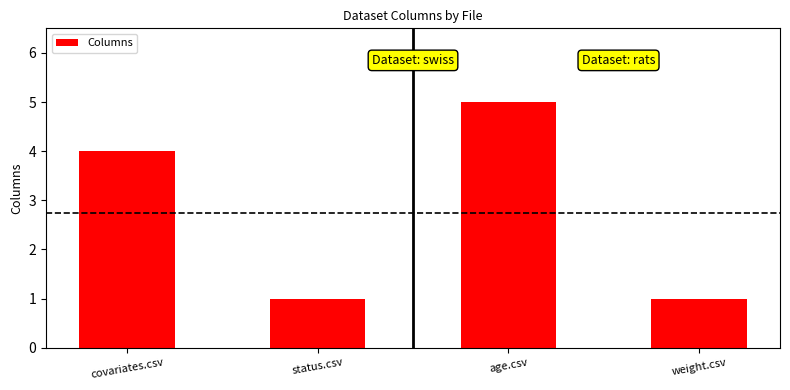

What is the difference between the second highest and second lowest values?

3